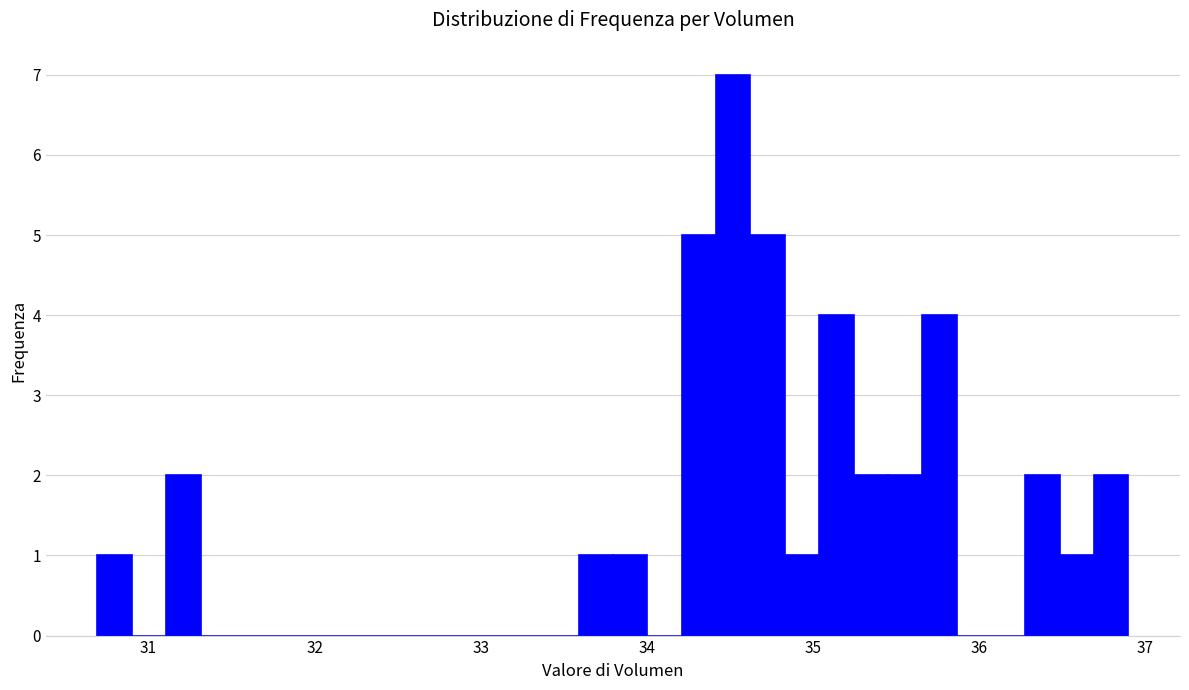

Read against the x-axis, roughly where is the centre of the tallest bar?

34.5